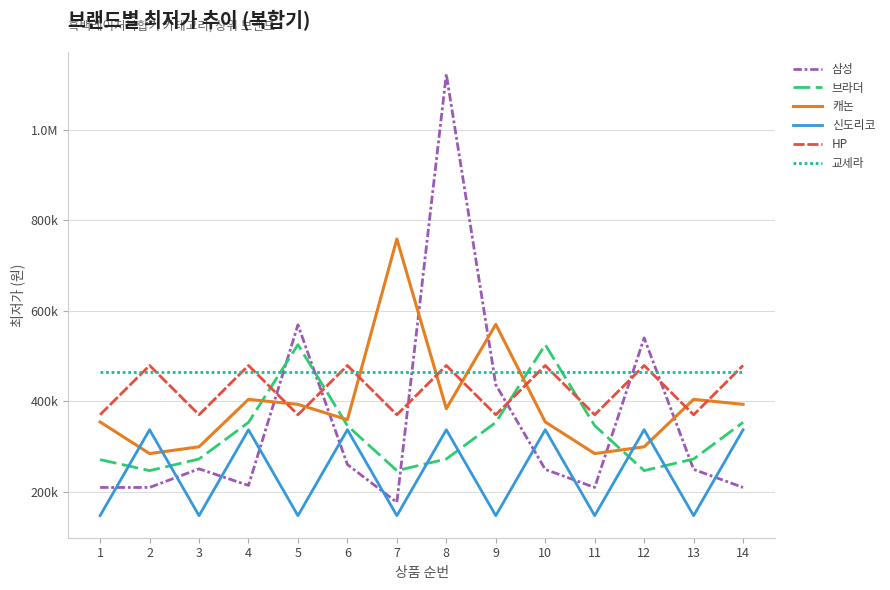

Does the chart display data point markers on the line(s)?

No